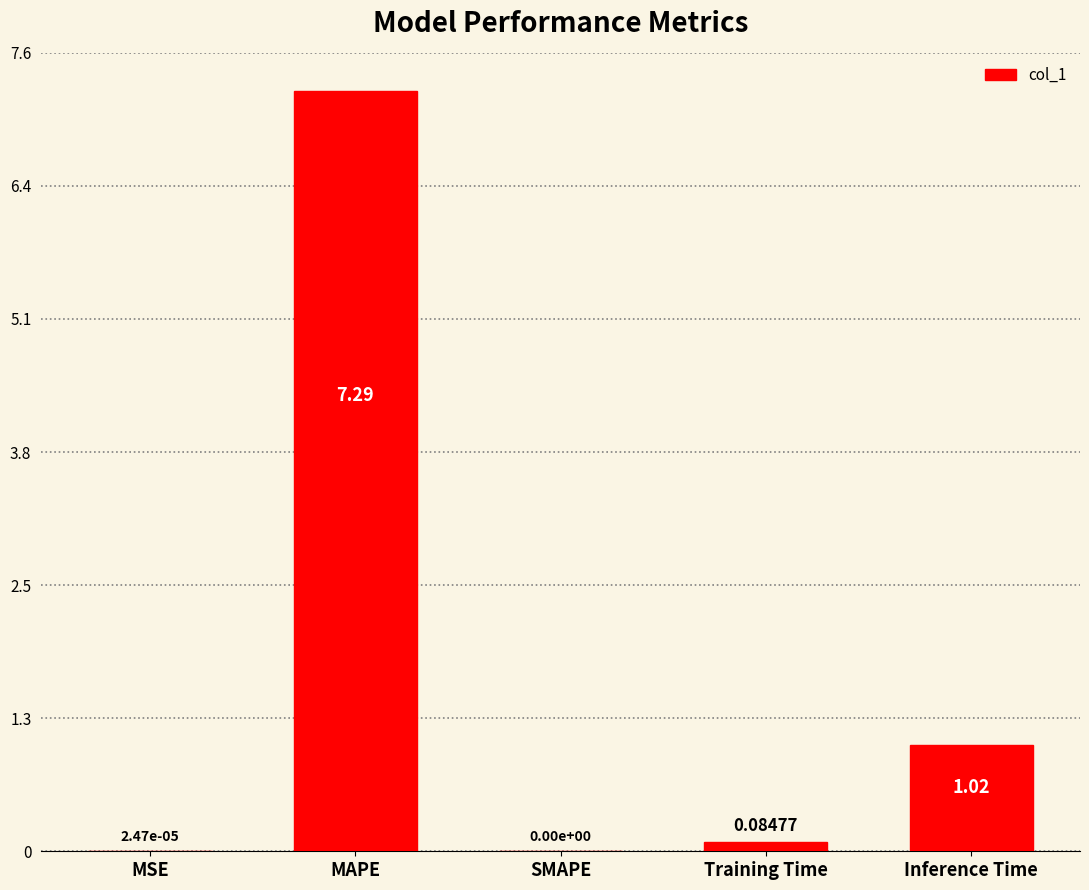

What is the sum of all values?

8.4